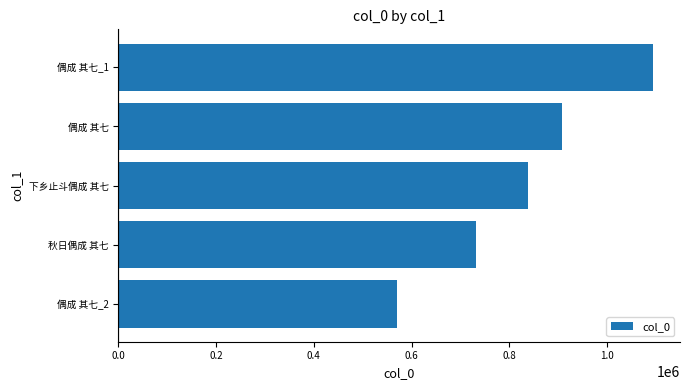

What is the maximum value shown in the chart?

1094522